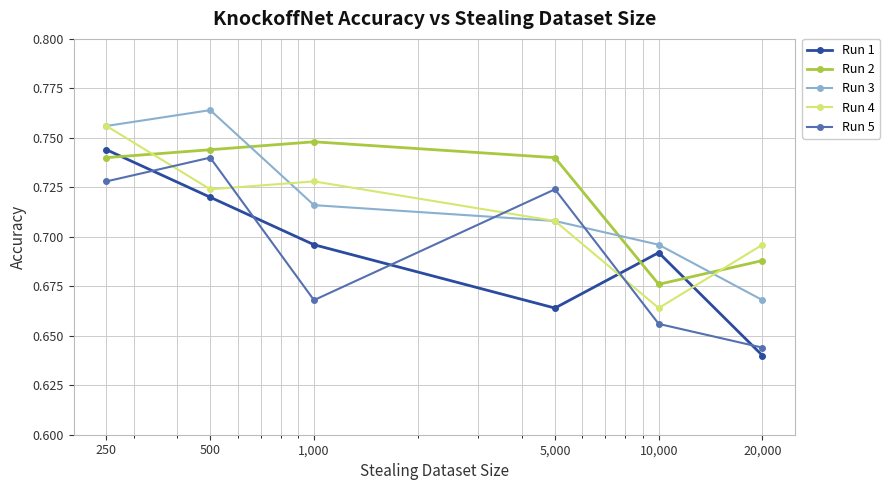

Is this an area chart (filled region under the line)?

No